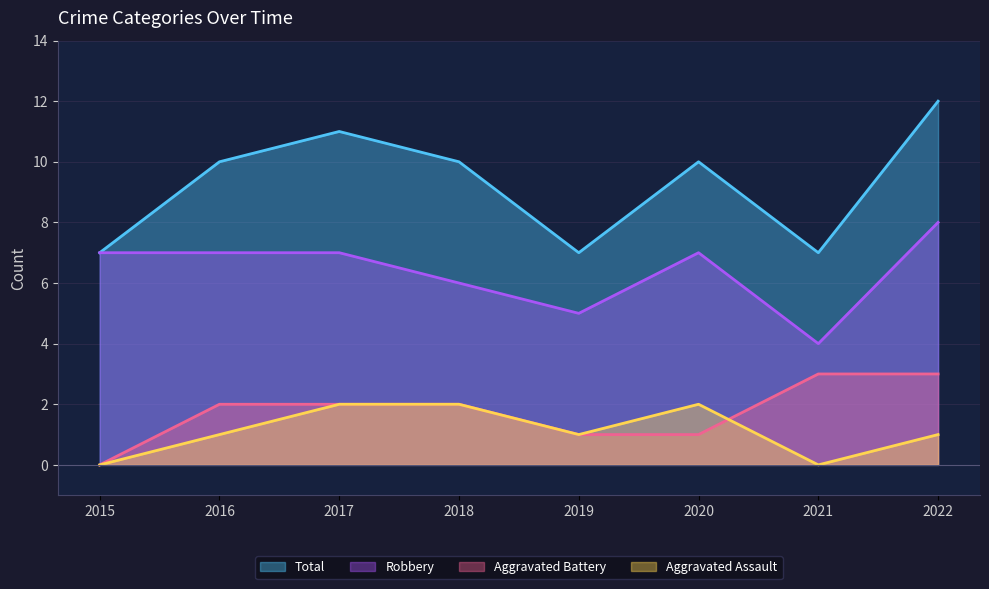

What is the difference between the maximum and minimum values in the Total series?

5